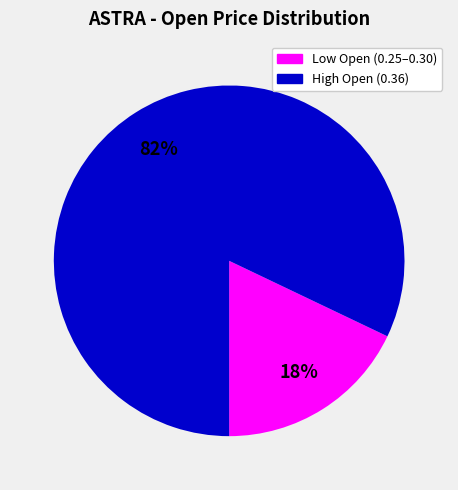

Does any single category account for the majority?

Yes